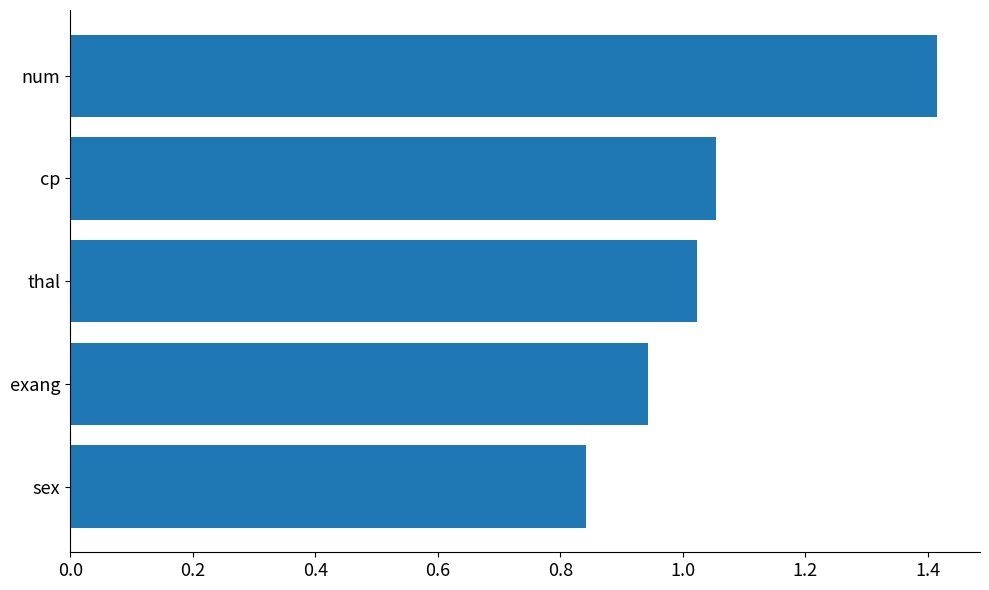

What is the difference between the maximum and minimum values?

0.6